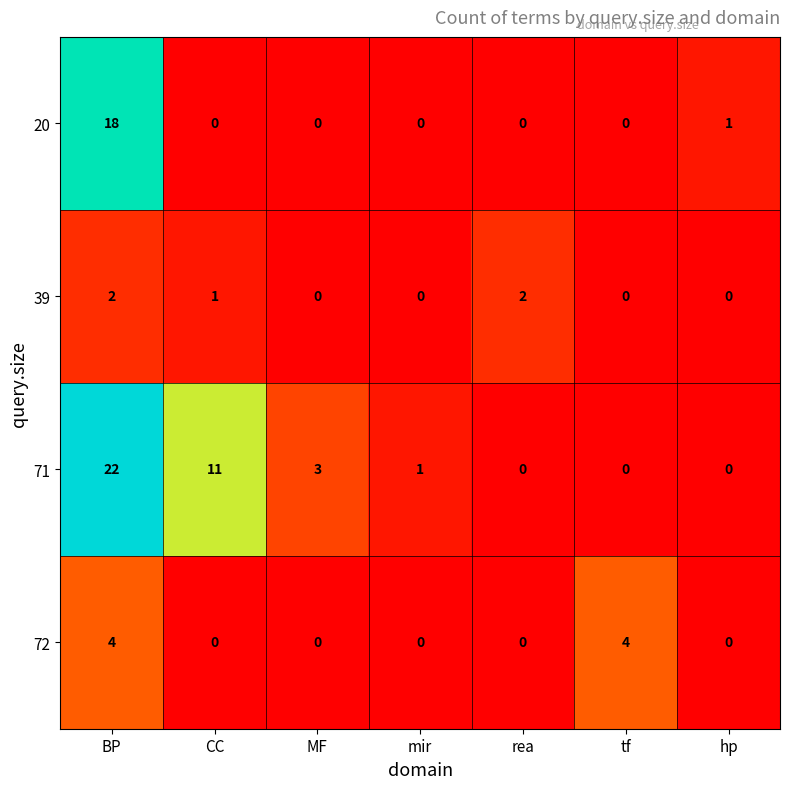

What is the sum of all 72 values?

8